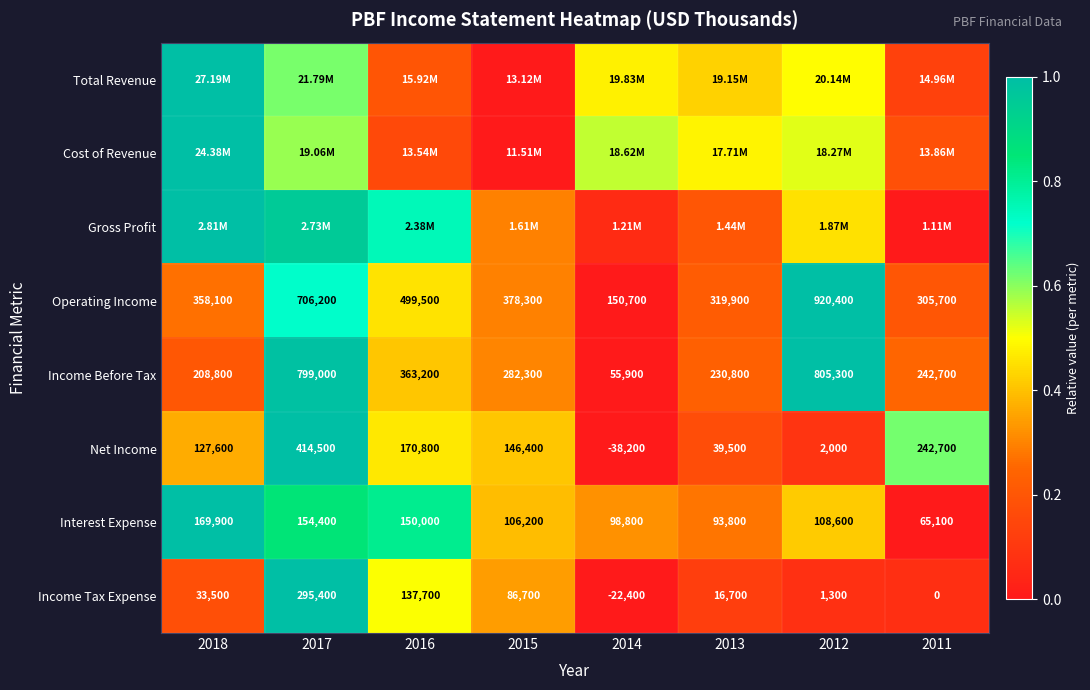

Is the value of Income Tax Expense at 2012 greater than the value of Interest Expense at 2015?

No